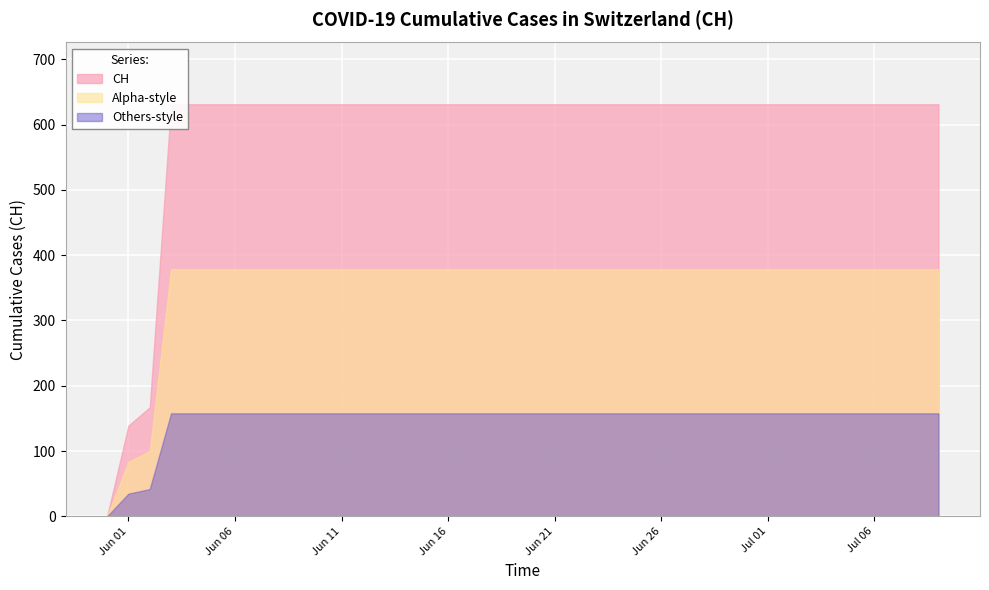

True or false: the data has more than 2 interior local peaks.

False